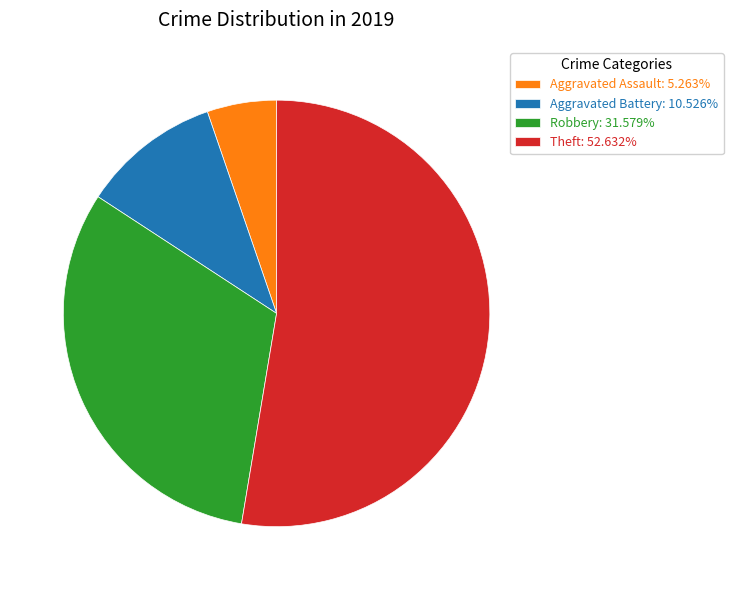

Combined, do Robbery: 31.579% and Aggravated Battery: 10.526% account for over 50%?

No